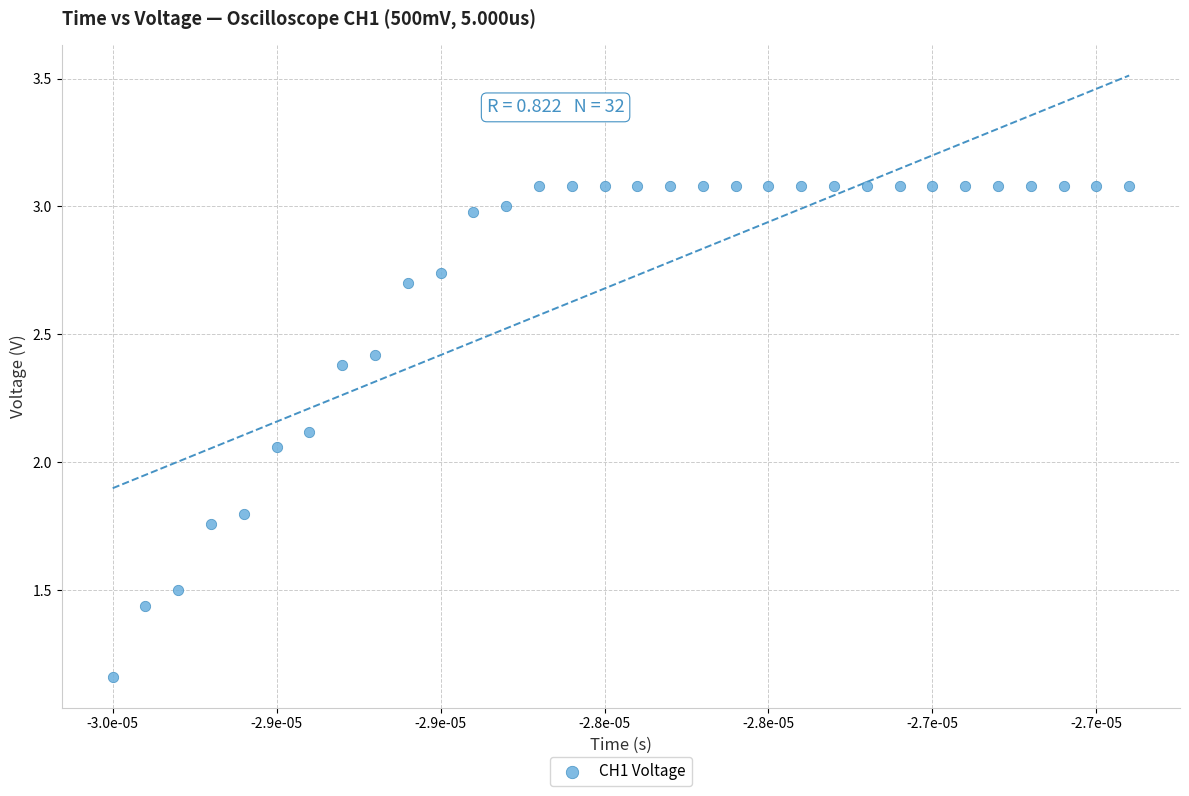

What is the range of Y values (max minus min)?

1.9